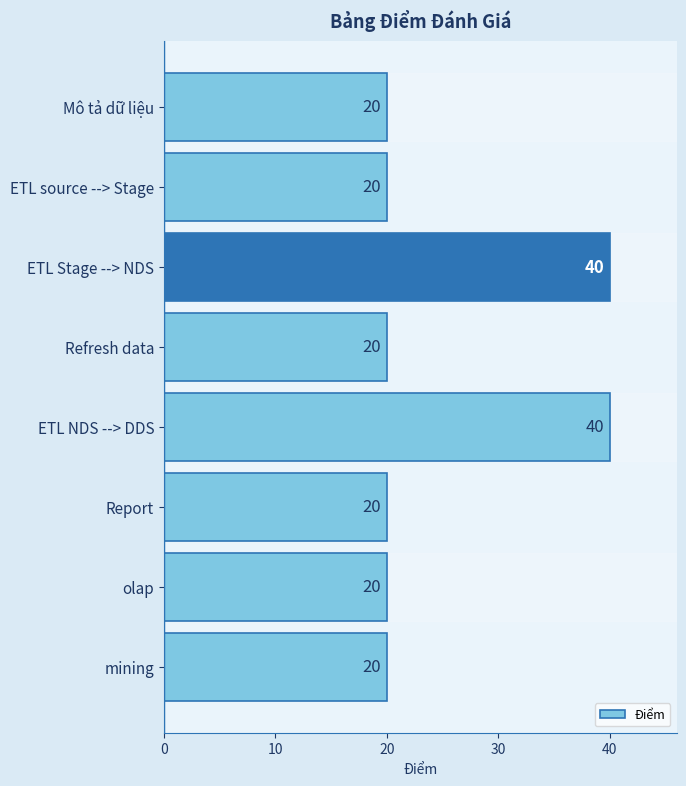

What is the value of the 7th bar from the top?

20